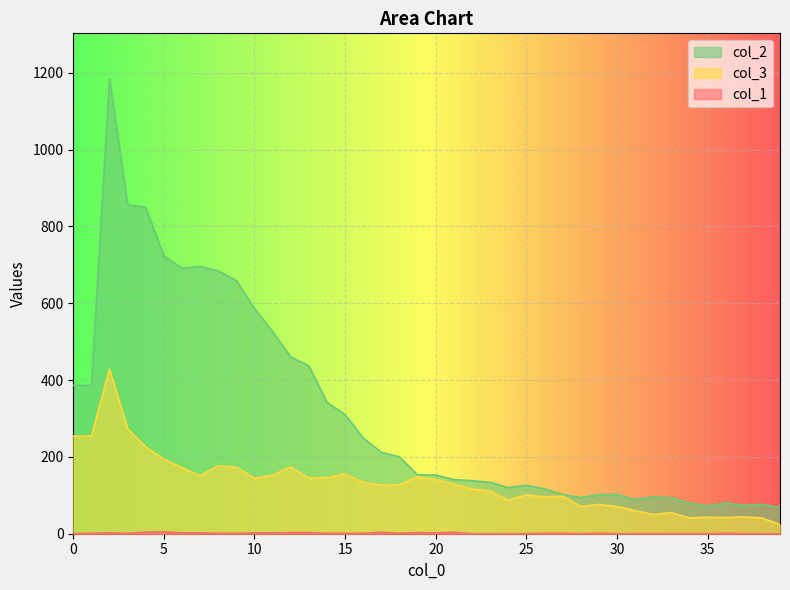

What are all the series names shown in the legend?

col_1, col_3, col_2